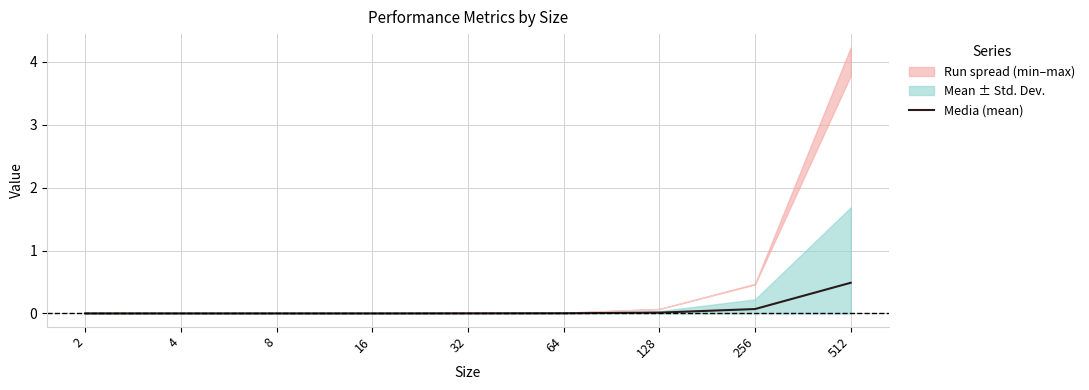

Reading left to right, transcribe all the data shown in this chart.

0.0	0.0	0.0	0.0	0.0	0.0	0.0	0.1	0.5